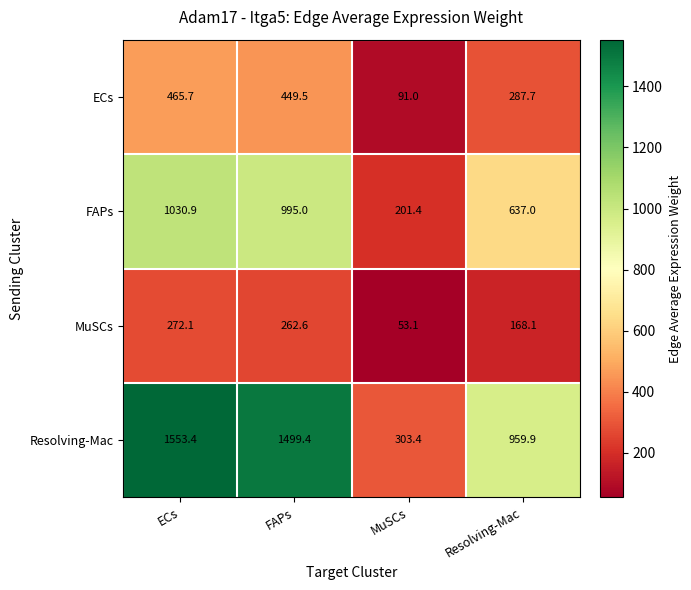

Rank the series by their average value, from lowest to highest.

MuSCs, ECs, FAPs, Resolving-Mac